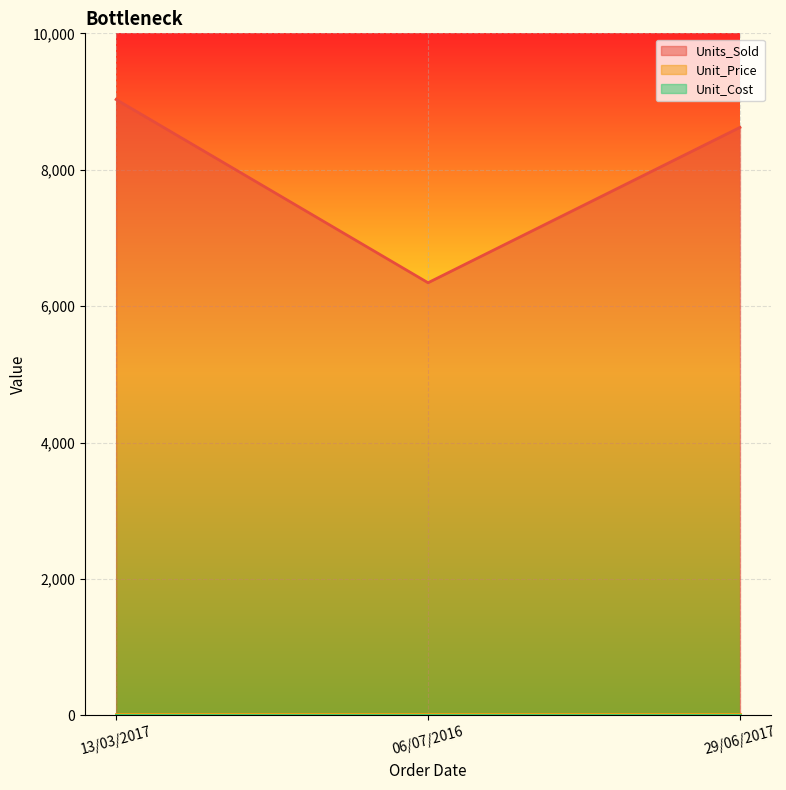

At which label is Unit_Price closest to 13?

13/03/2017